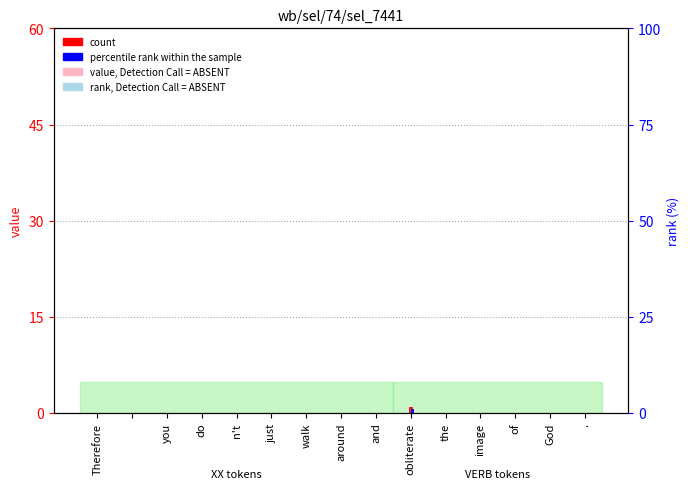

Which series has the widest spread of values?

count